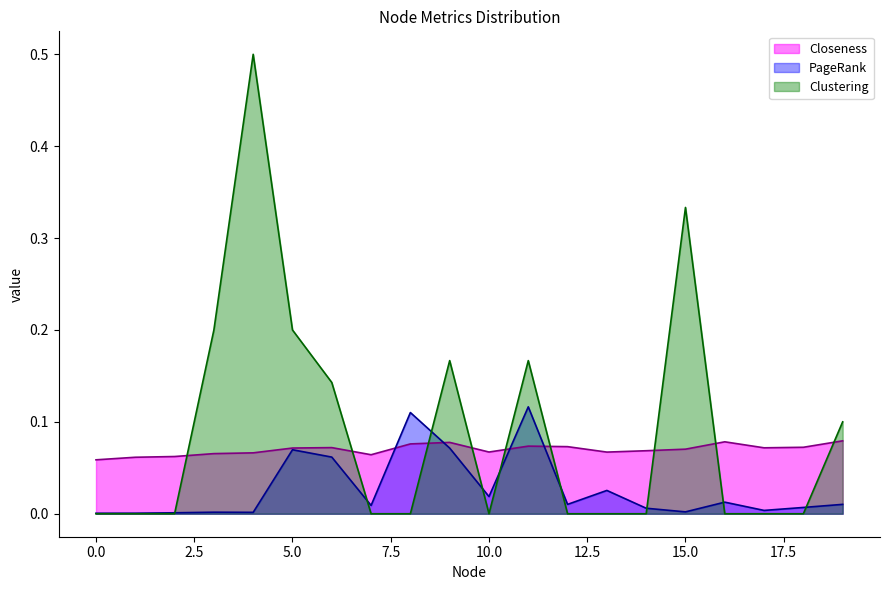

In Closeness, how many points are higher than both neighbors (excluding endpoints)?

4